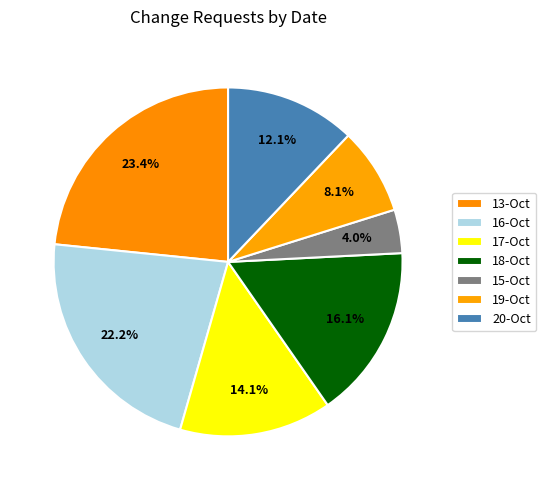

Count the number of slices in the pie.

7